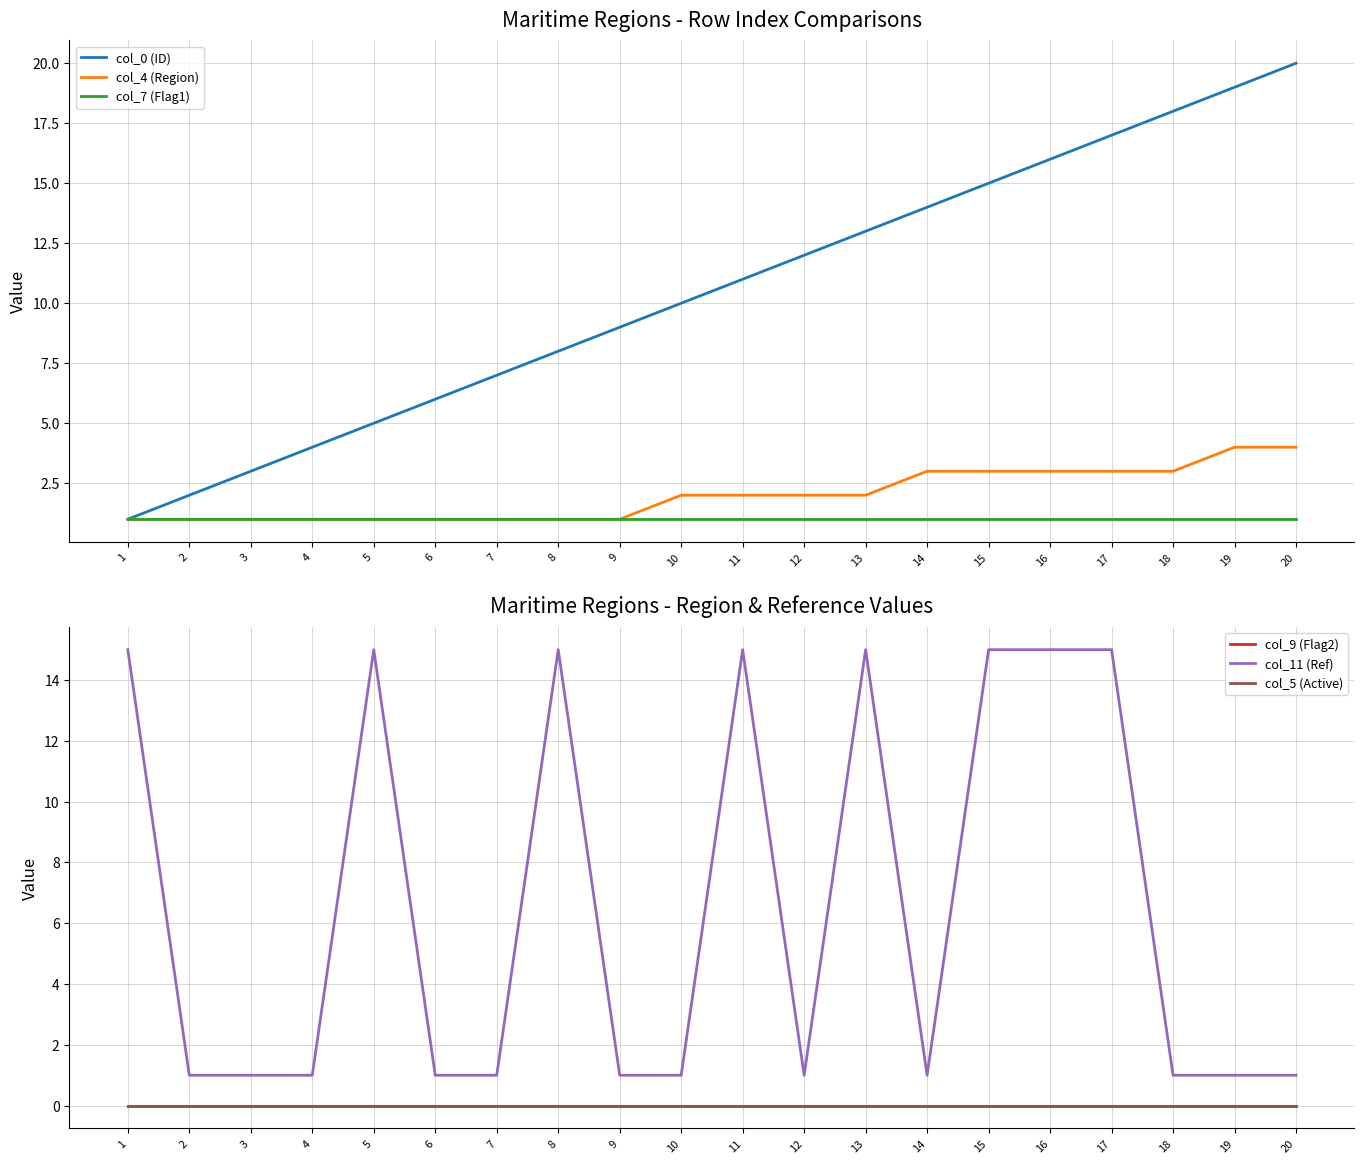

True or false: col_7 (Flag1) and col_5 (Active) intersect in this chart.

False